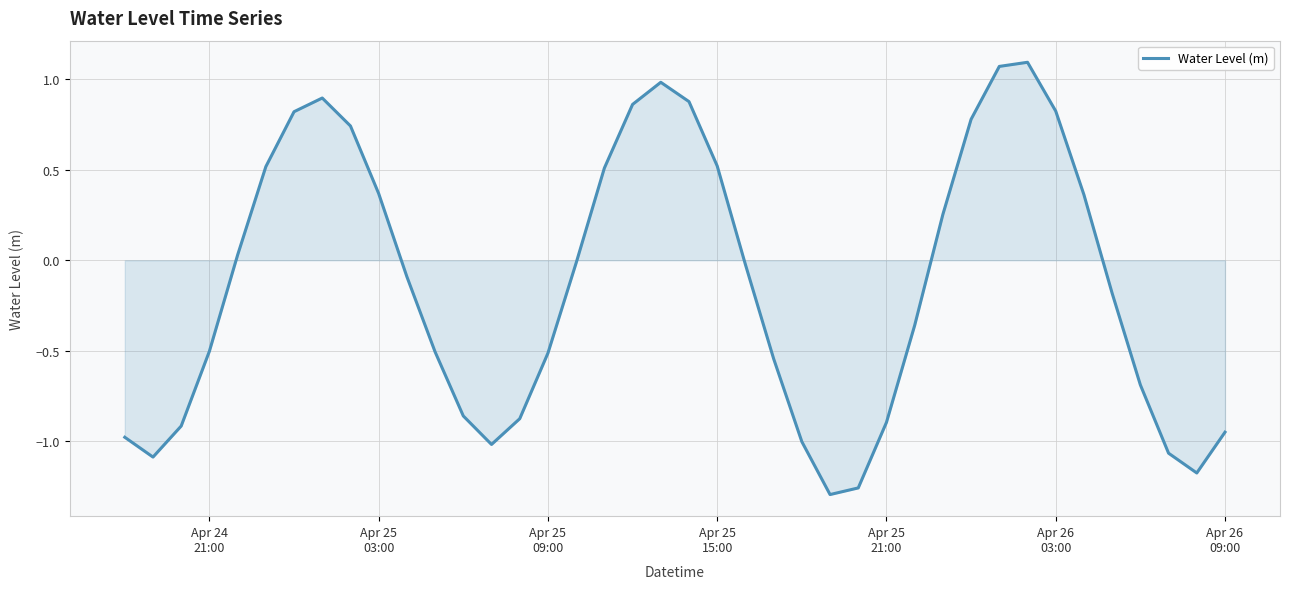

What is the difference between the maximum and minimum values?

2.4